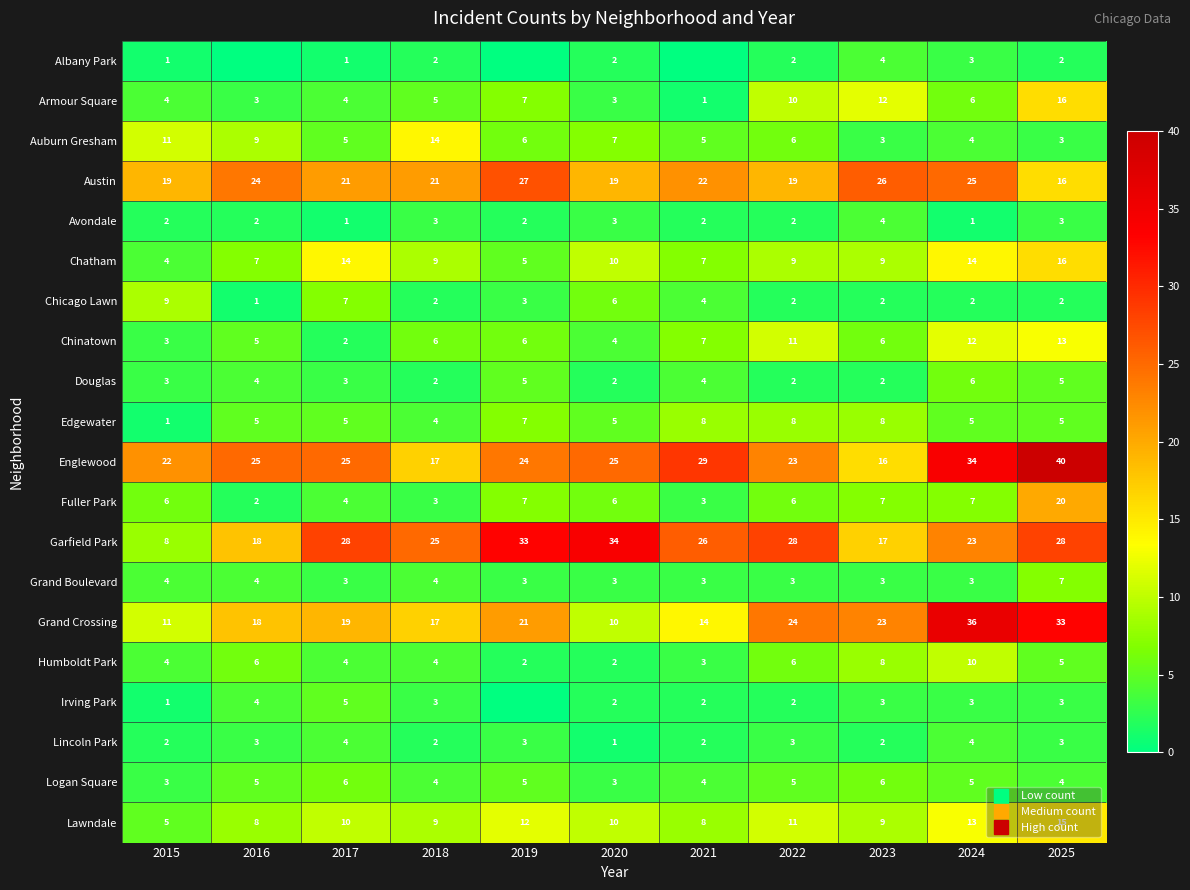

Rank the categories by Avondale value from highest to lowest.

2023, 2018, 2020, 2025, 2015, 2016, 2019, 2021, 2022, 2017, 2024